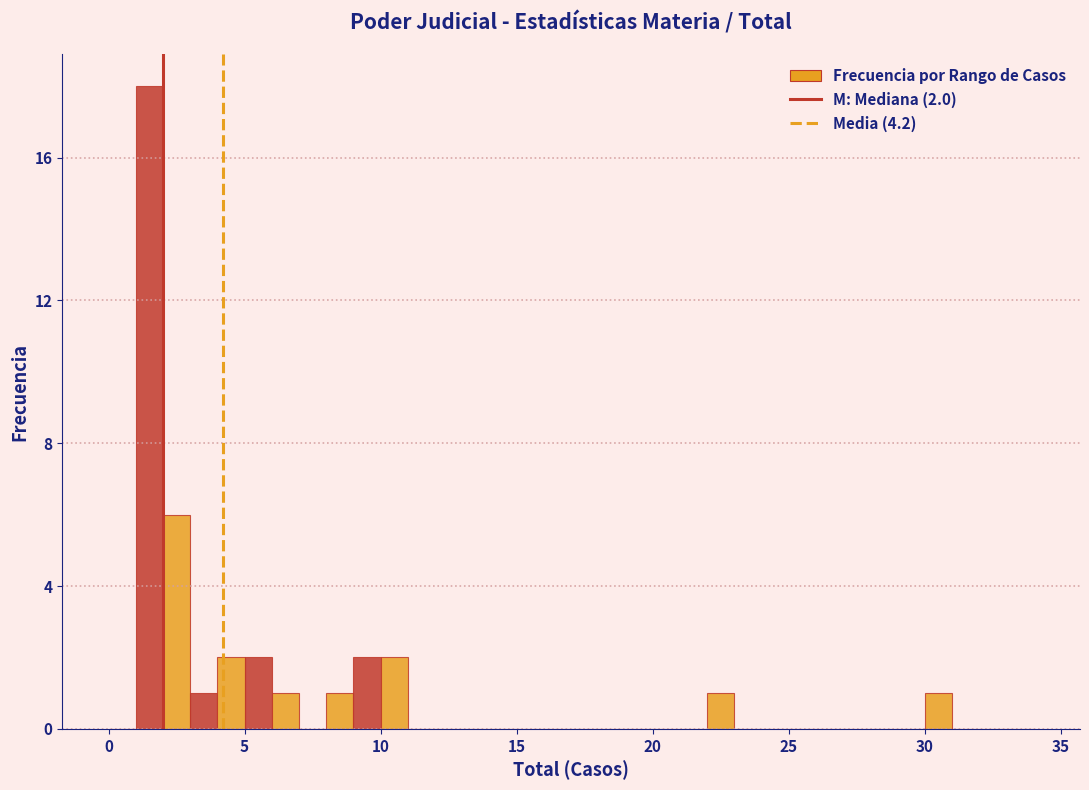

Around what value on the x-axis is the tallest bar? Give the approximate position of its centre, as read against the axis.

1.5